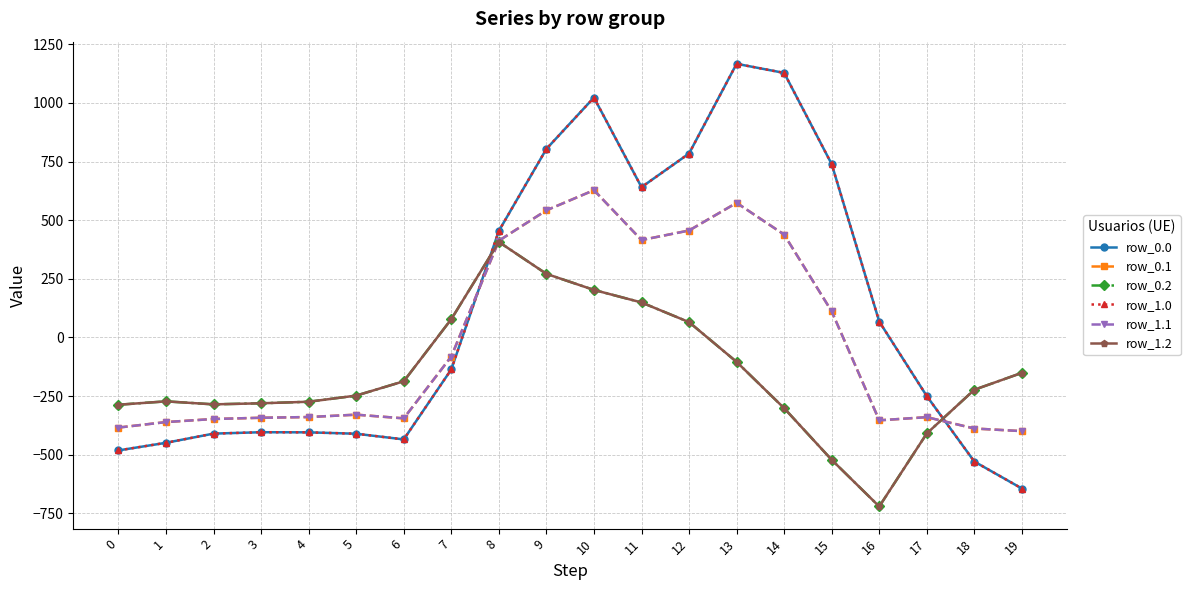

Does the chart have visible grid lines?

Yes